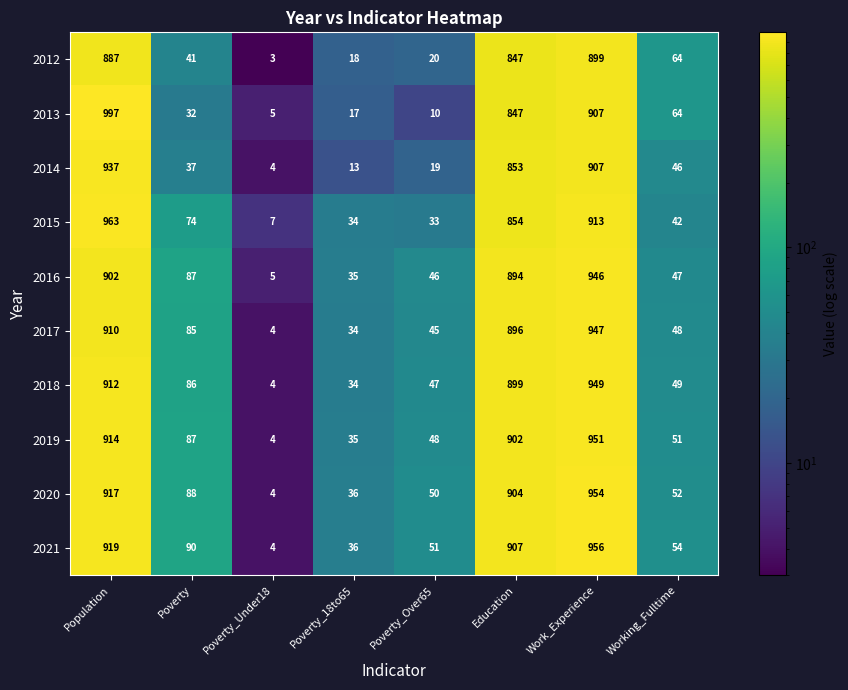

At which label is 2020 closest to 479?

Poverty